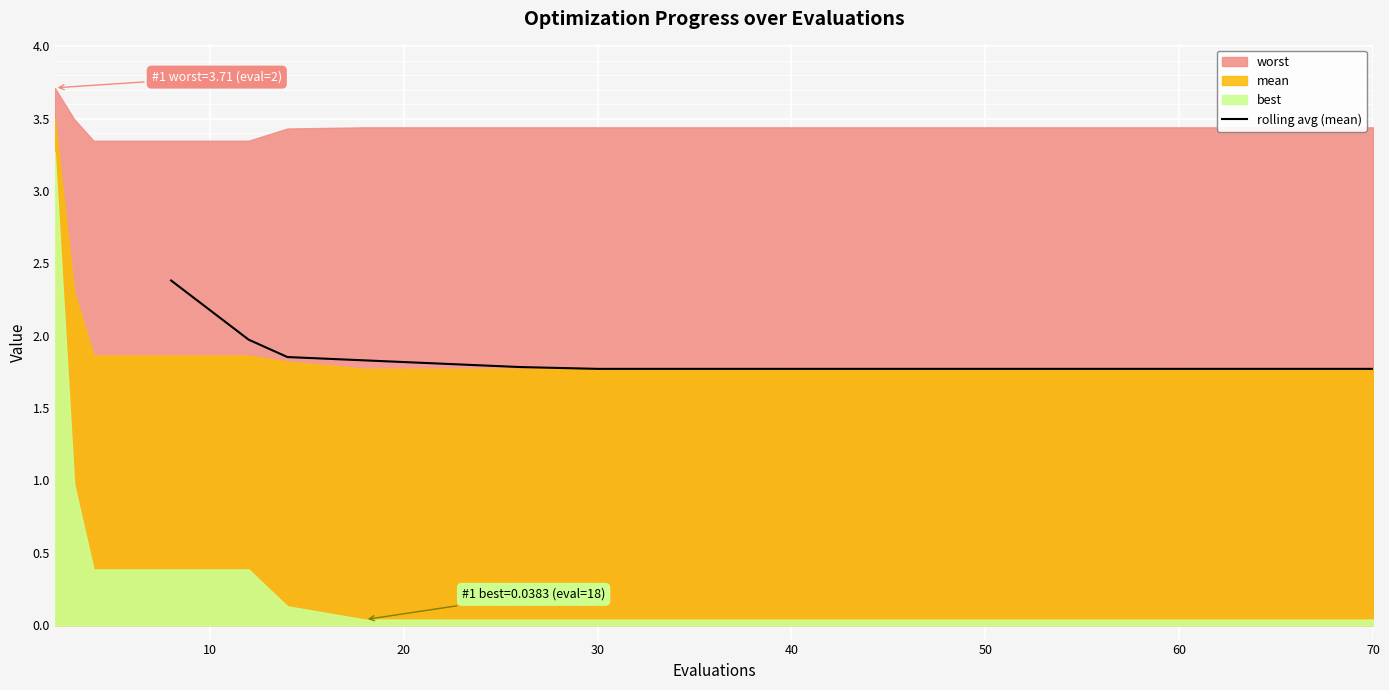

What is the difference between the second highest and minimum values?

0.2